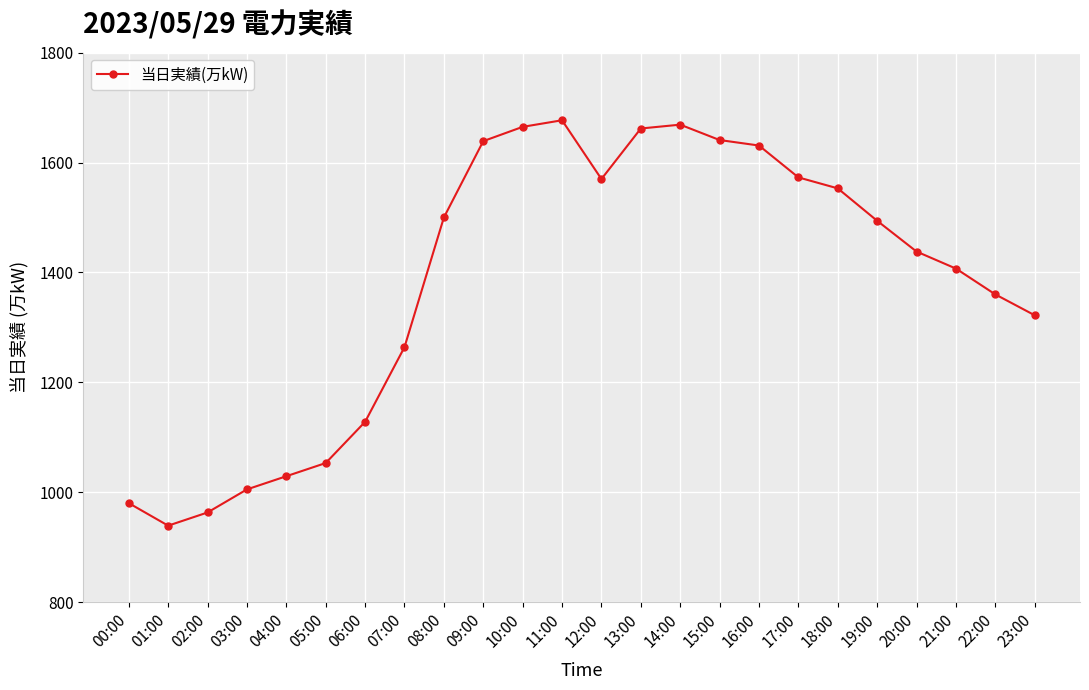

The chart shows a value of 1360 at 22:00. True or false?

True